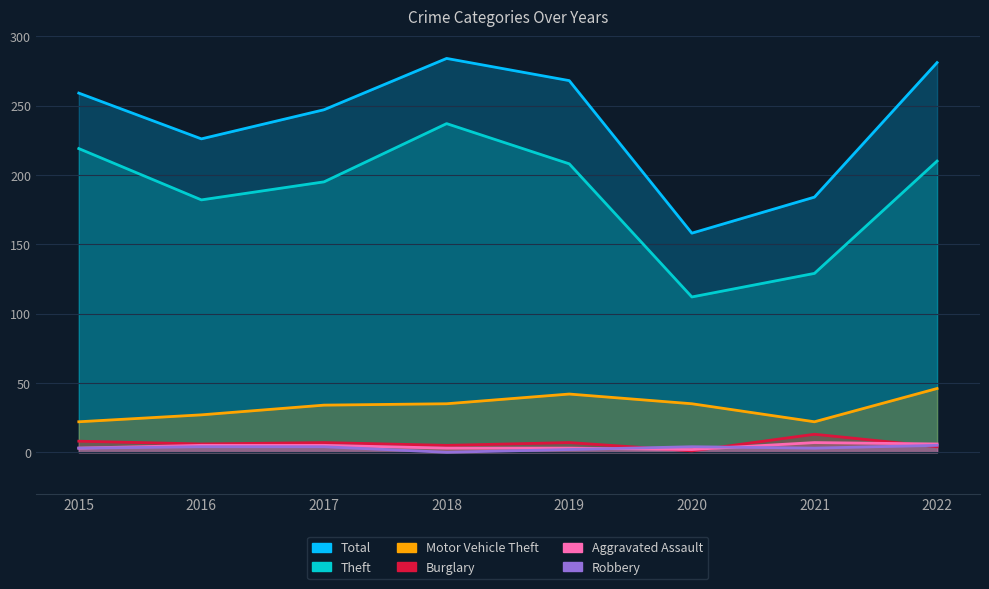

What is the sum of all Aggravated Assault values?

34